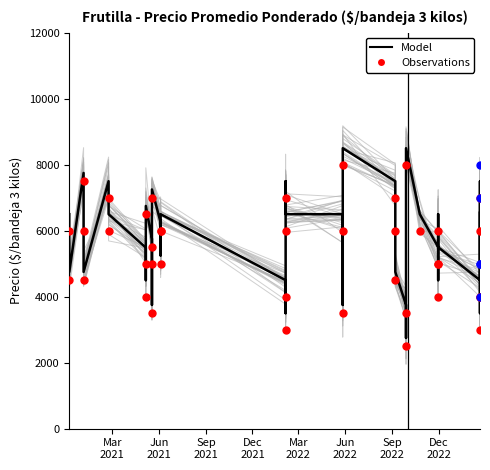

Which series has the largest total across all categories?

Model